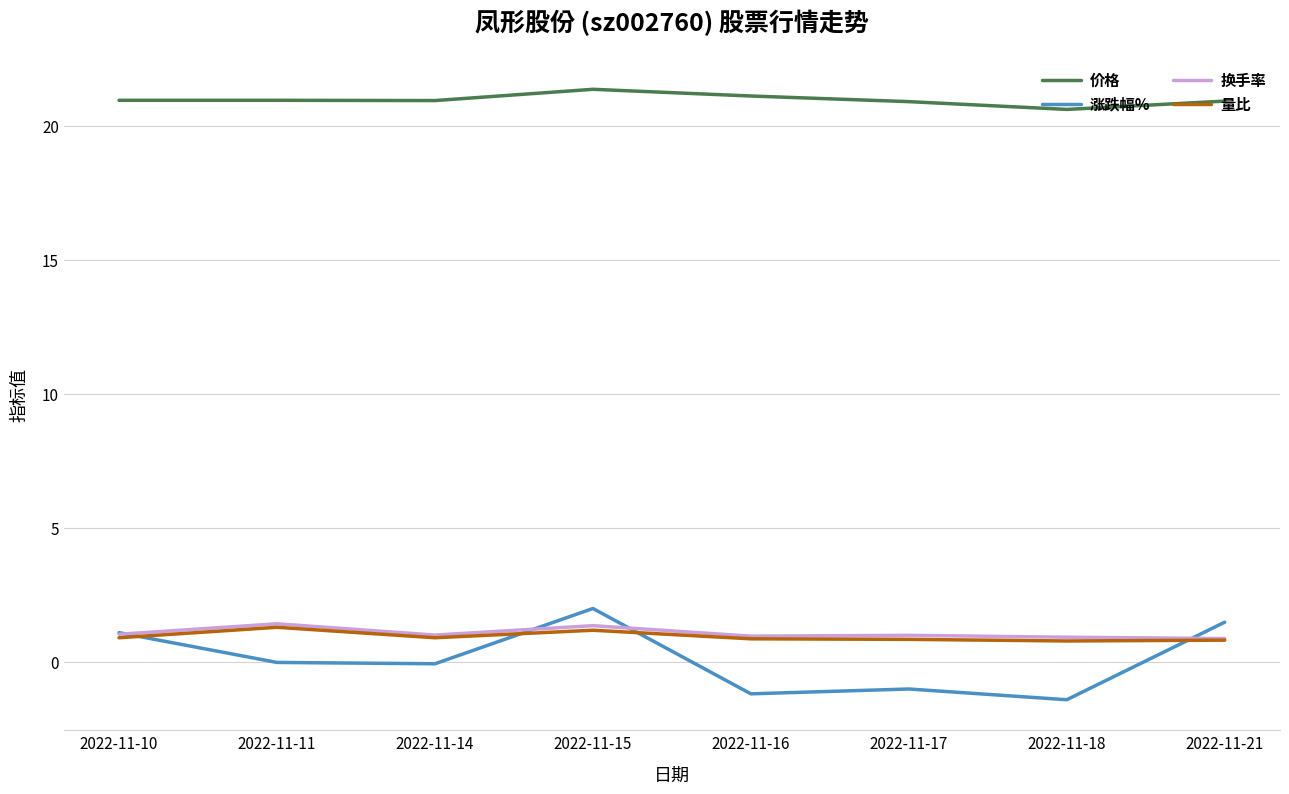

Which series has the largest range (max minus min)?

涨跌幅%